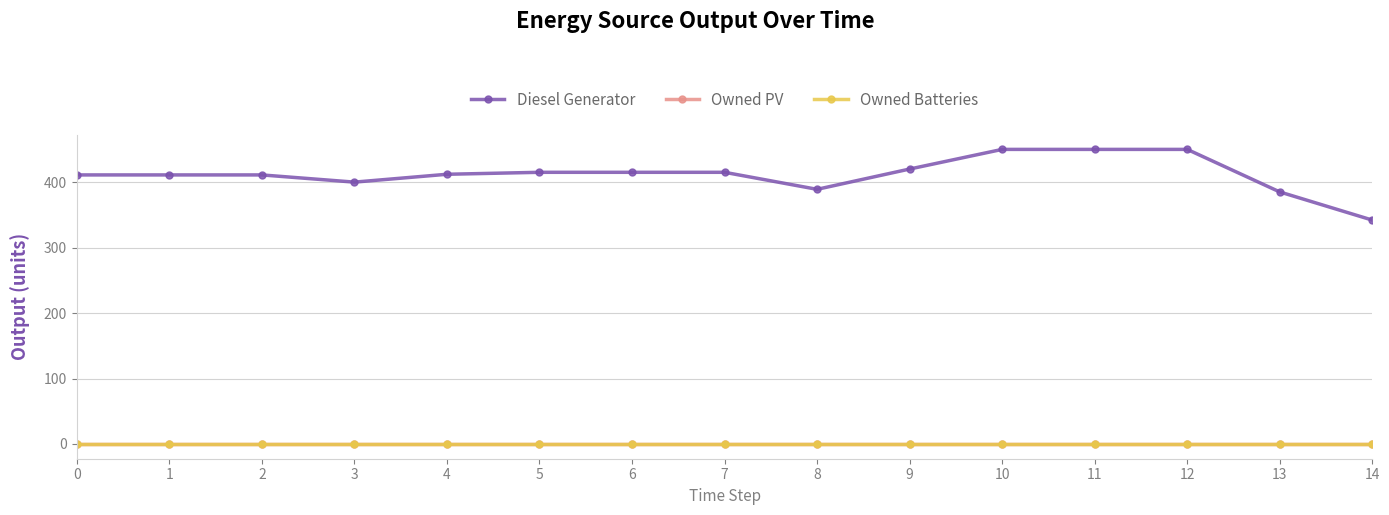

True or false: Owned Batteries and Owned PV cross at least once.

False